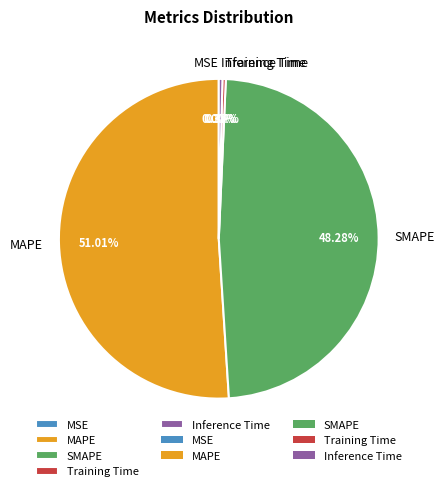

Combined, what portion of the pie is MAPE and Inference Time?

51.4%